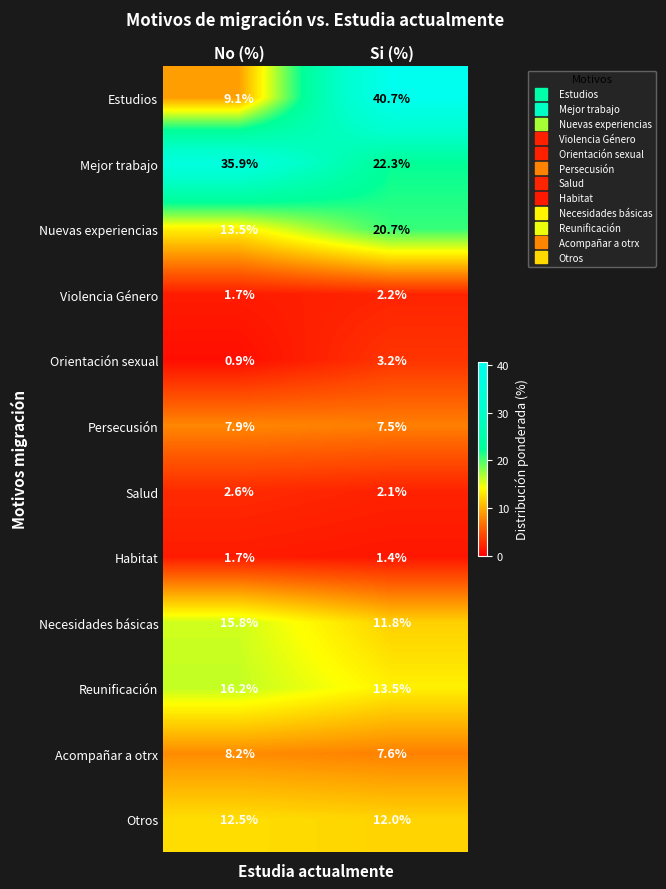

Where is Otros nearest to the value 12?

Si (%)